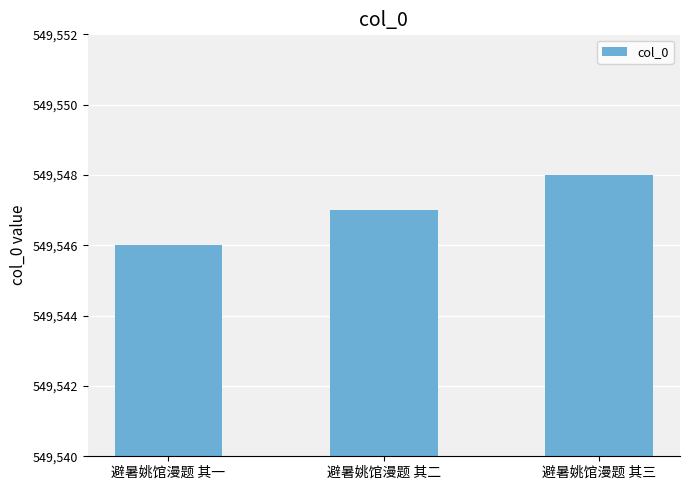

Count the number of categories in the chart.

3